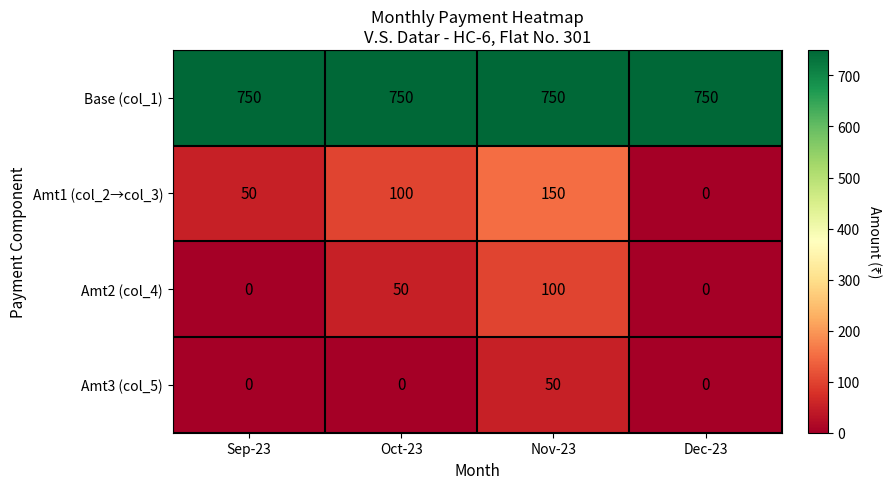

Reading left to right, what are all the values shown in this chart?

Base (col_1): 750	750	750	750
Amt1 (col_2→col_3): 50	100	150	0
Amt2 (col_4): 0	50	100	0
Amt3 (col_5): 0	0	50	0